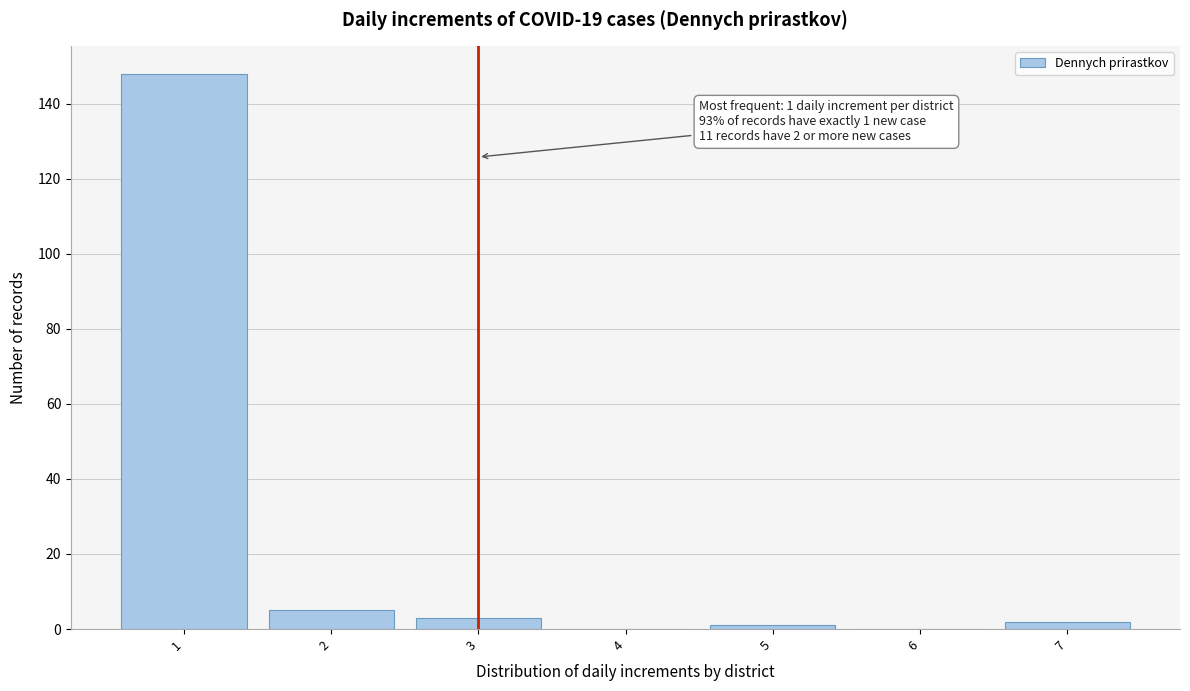

Reading right to left, extract all data points from this chart.

7=2	6=0	5=1	4=0	3=3	2=5	1=148